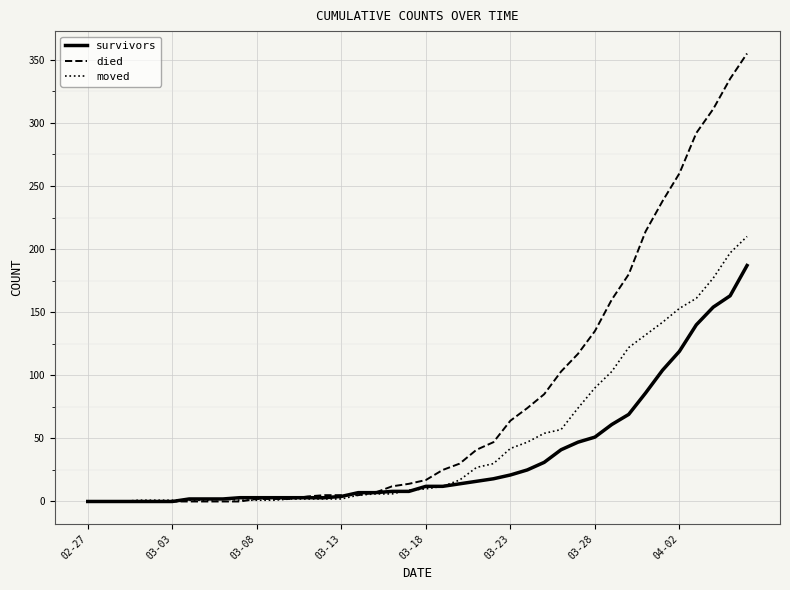

Which series has the largest total across all categories?

died